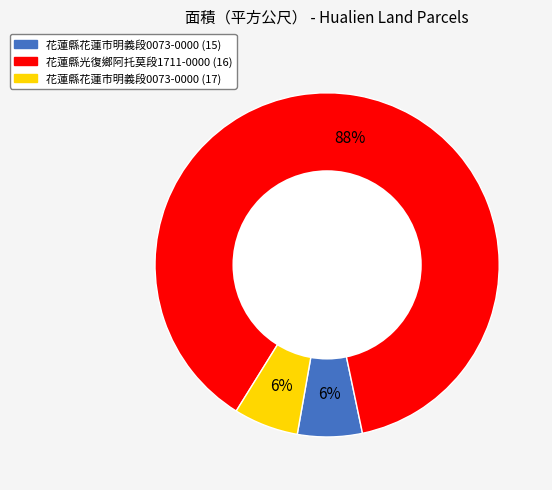

Which category has the biggest portion of the pie?

花蓮縣光復鄉阿托莫段1711-0000 (16)